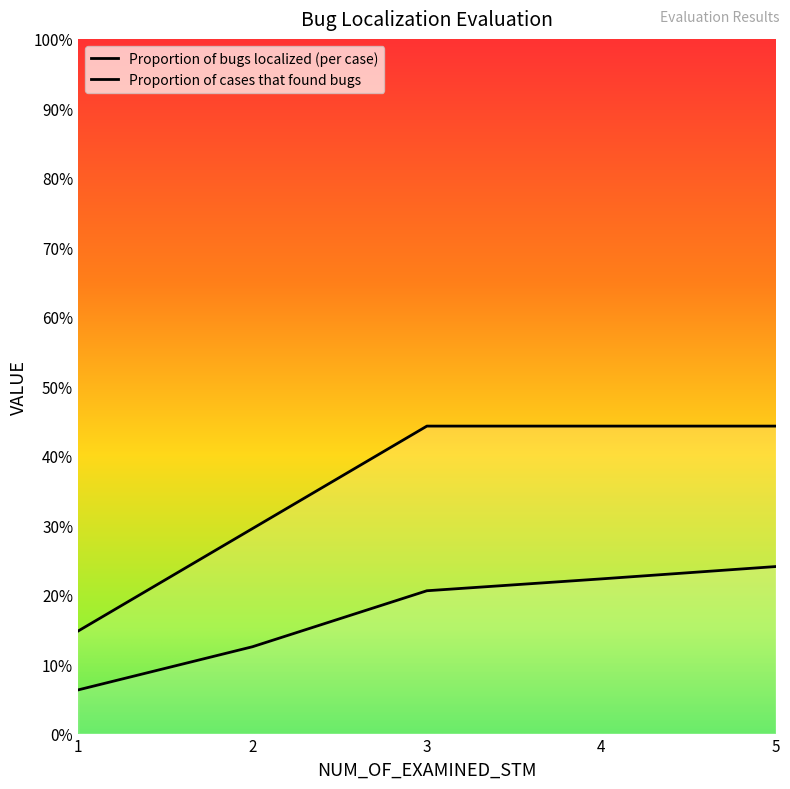

At how many categories does at least one series exceed 0?

5